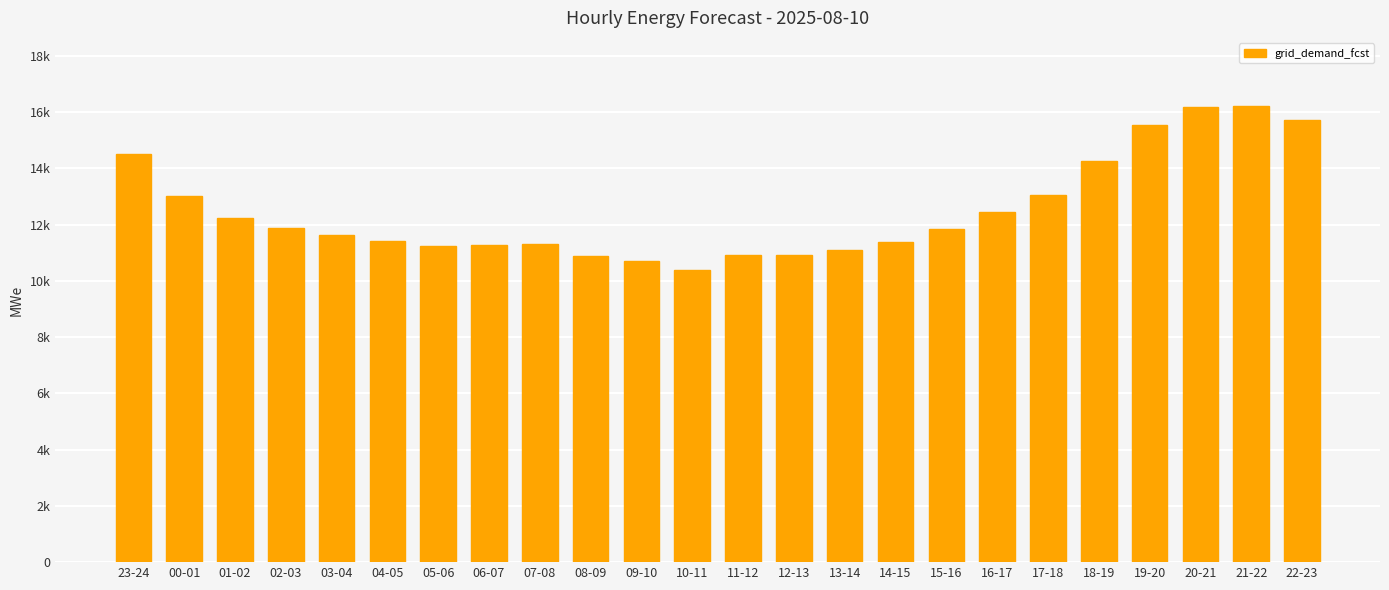

Reading right to left, transcribe all the data shown in this chart.

22-23=15725	21-22=16206	20-21=16172	19-20=15530	18-19=14267	17-18=13038	16-17=12464	15-16=11849	14-15=11392	13-14=11088	12-13=10935	11-12=10907	10-11=10400	09-10=10706	08-09=10876	07-08=11299	06-07=11290	05-06=11235	04-05=11414	03-04=11626	02-03=11876	01-02=12226	00-01=13020	23-24=14512